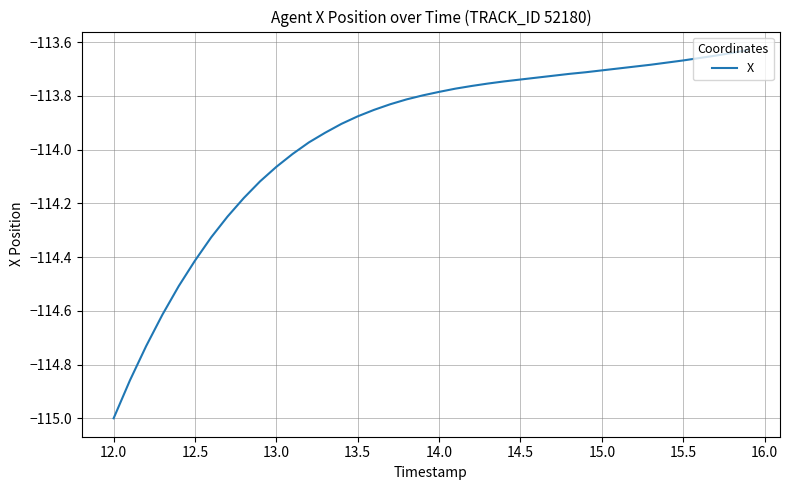

What is the minimum value shown in the chart?

-115.0